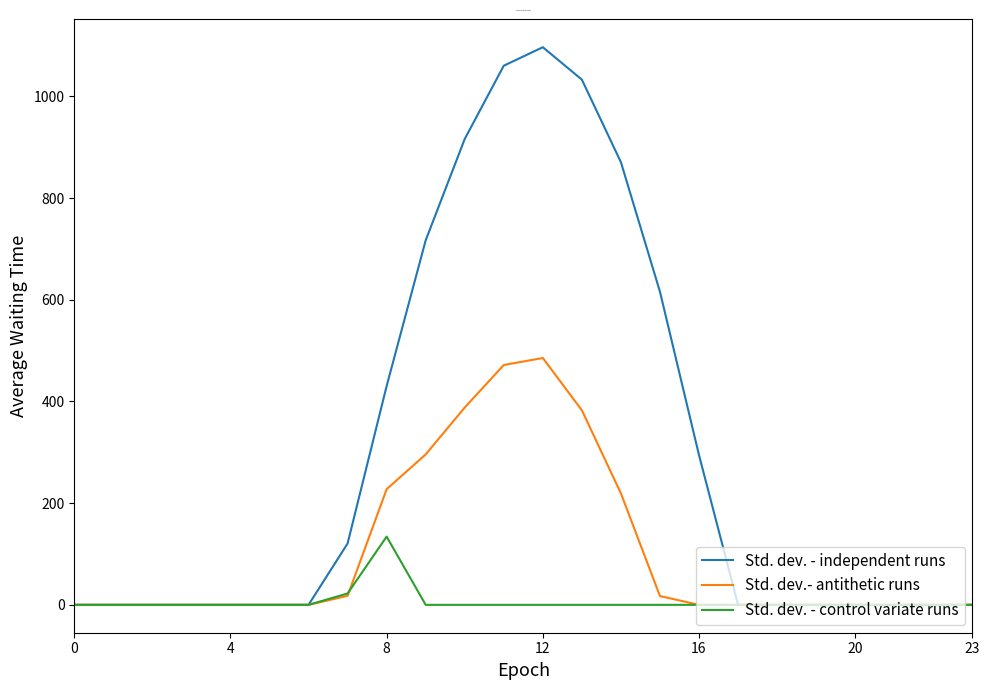

Is this an area chart (filled region under the line)?

No